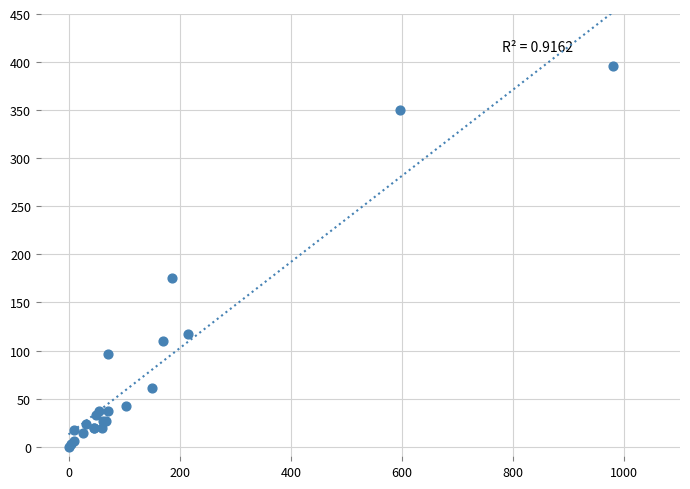

What Y value in the scatter plot is closest to 198?

175